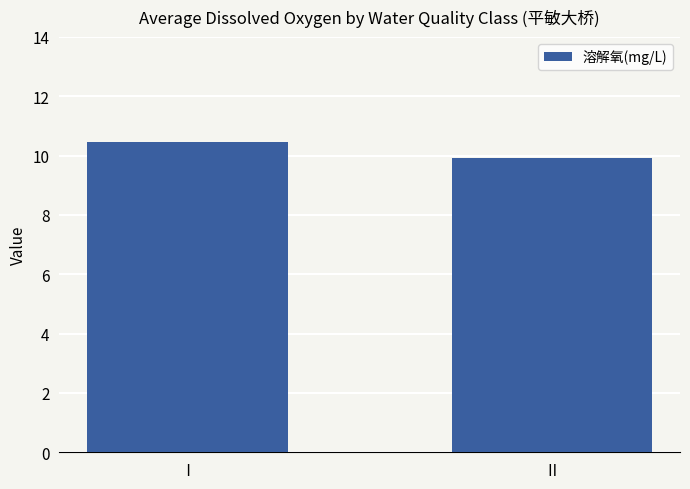

What is the ratio of the value at Ⅱ to the value at Ⅰ?

1.0